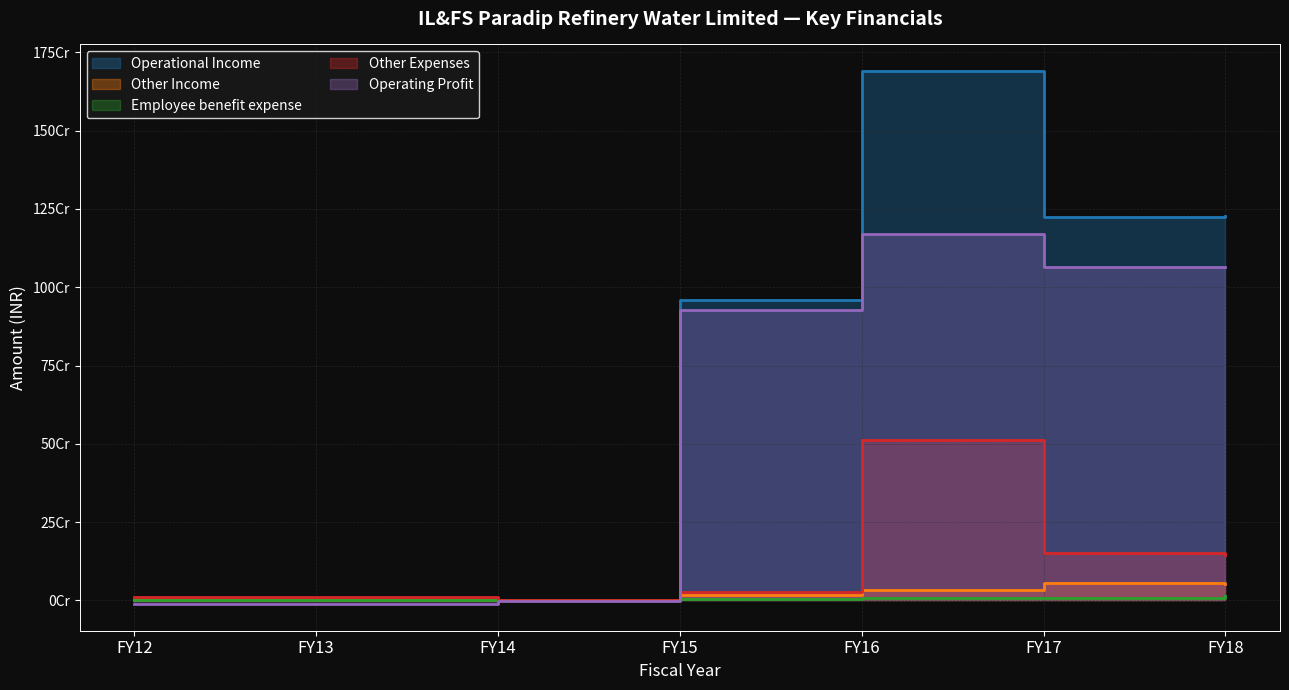

How many data points in Employee benefit expense are less than 4493436?

3